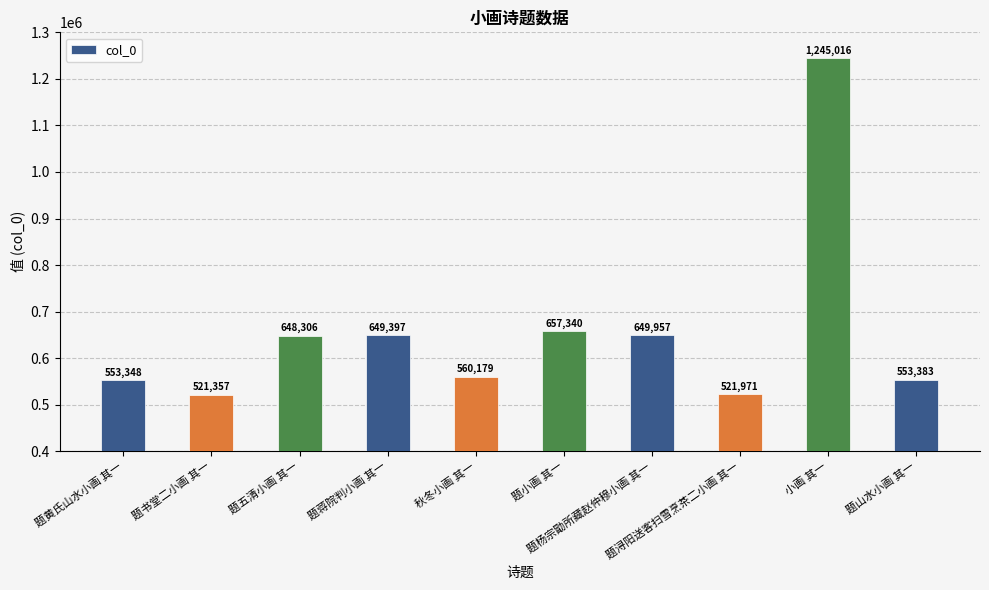

Is it true that the value at 题五清小画 其一 is 313921?

False